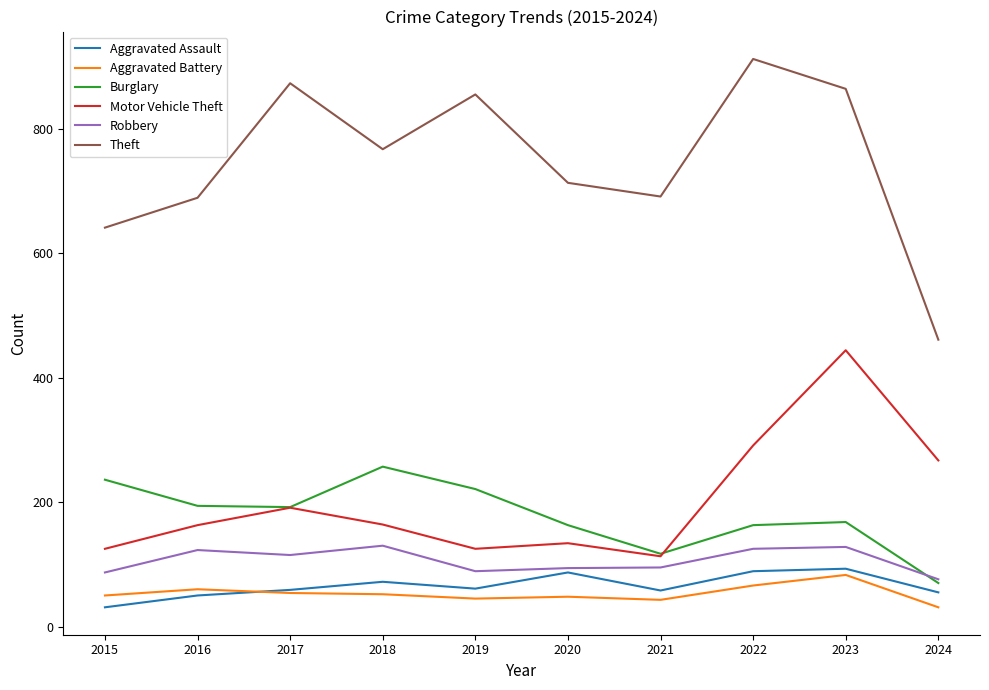

What is the maximum value shown in the chart?

912